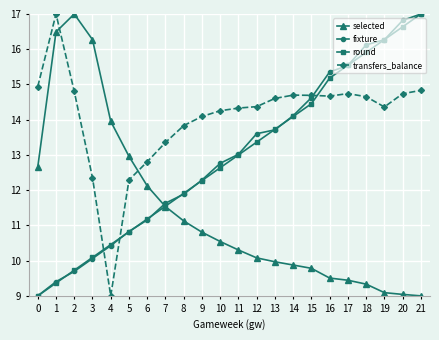

What is the maximum value for selected?

17.0